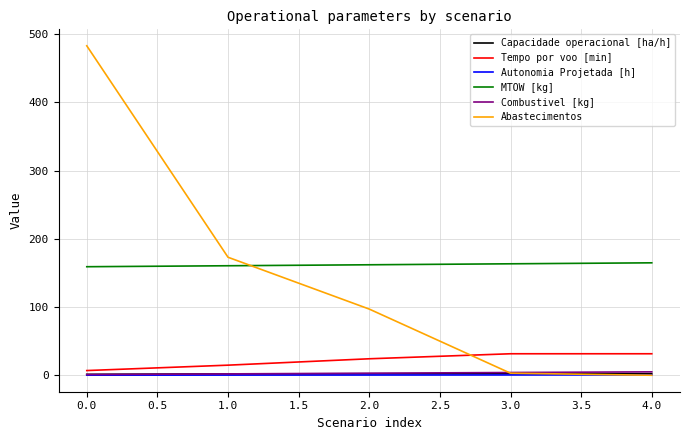

True or false: MTOW [kg] has a value of 274.9 at 0.0.

False